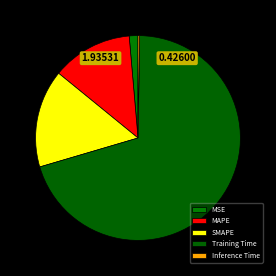

What percentage do MSE and Inference Time together represent?

1.6%